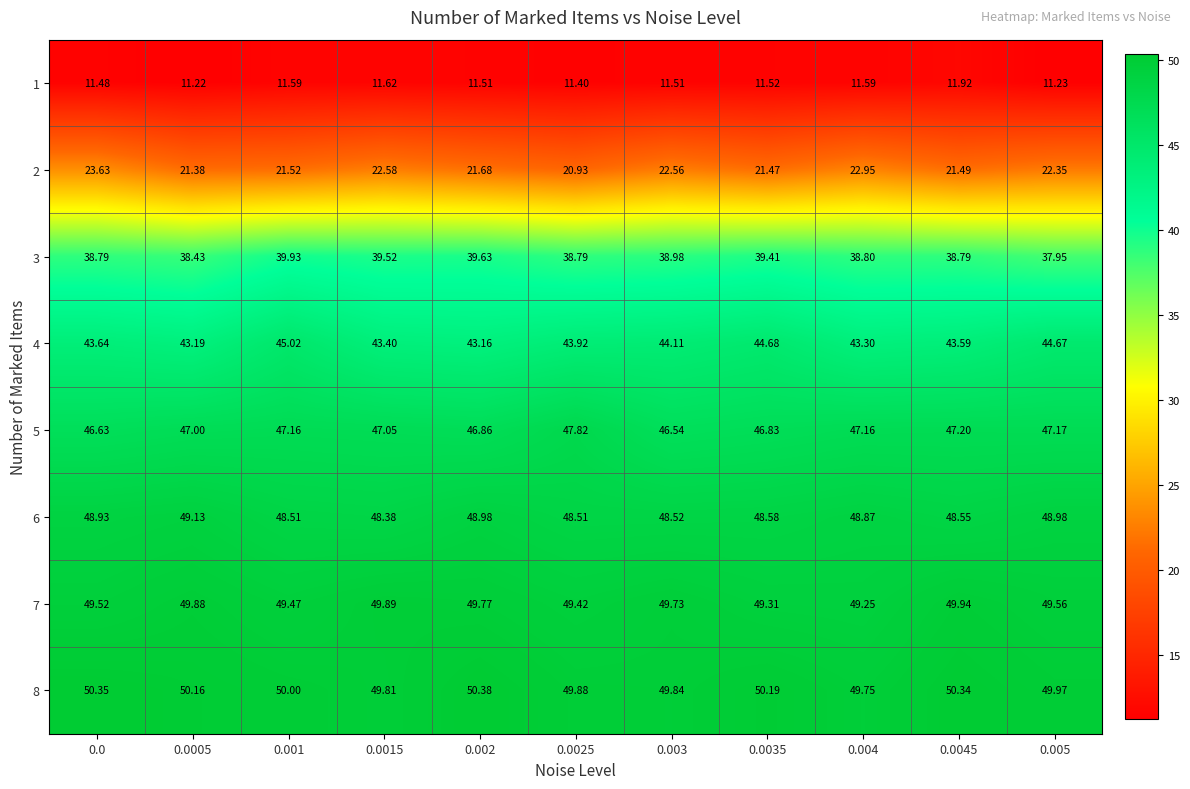

At which category is the sum across all series the highest?

0.001